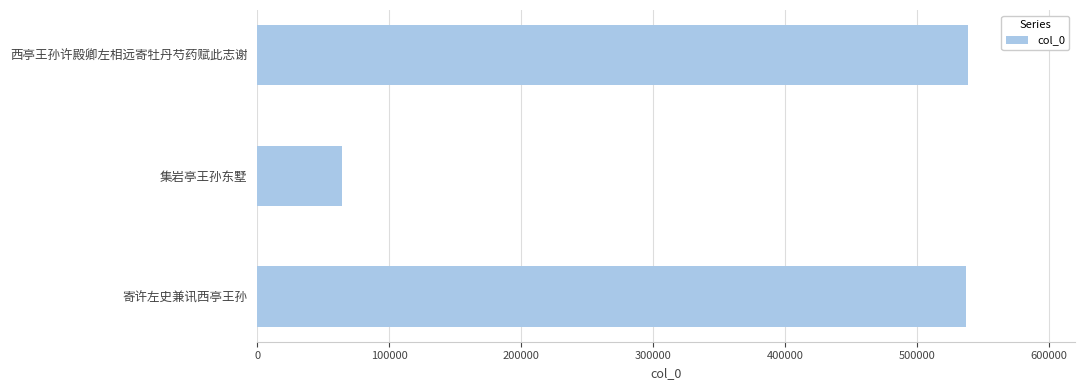

What is the greatest value displayed?

538936